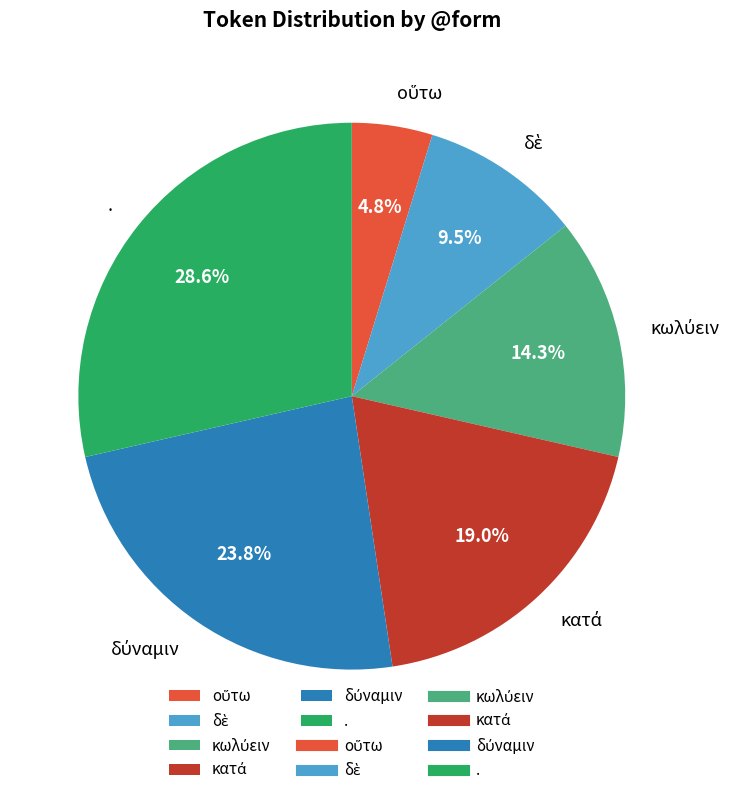

Which slice is the largest?

.